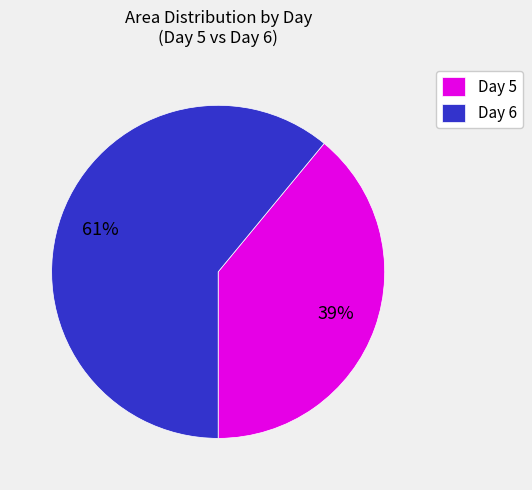

Is there any slice that represents more than half of the pie?

Yes